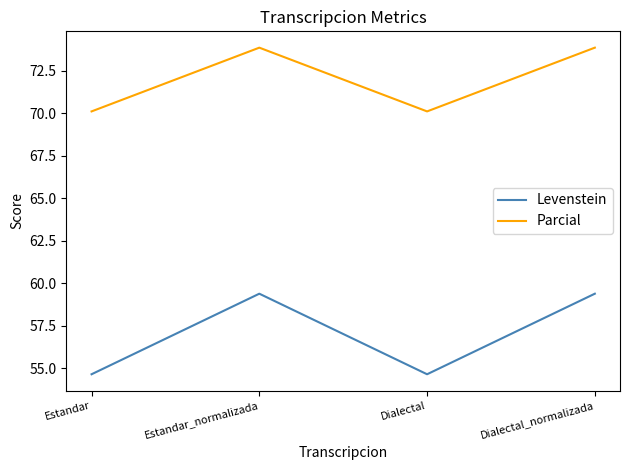

What is the sum of all Levenstein values?

228.0